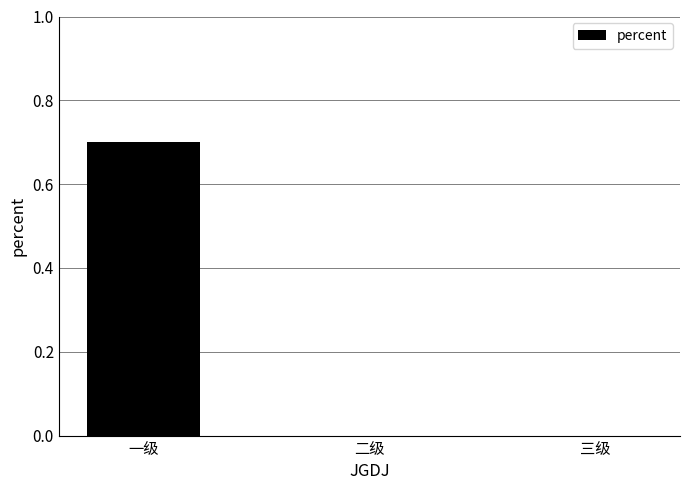

What is the sum of all values?

0.7